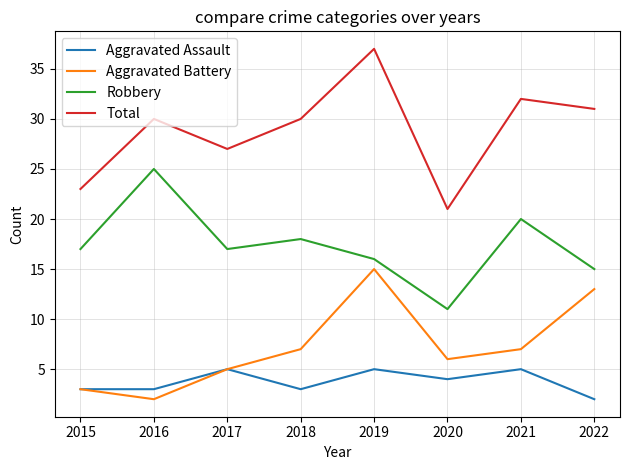

What is the approximate value of Aggravated Assault at 2021?

5